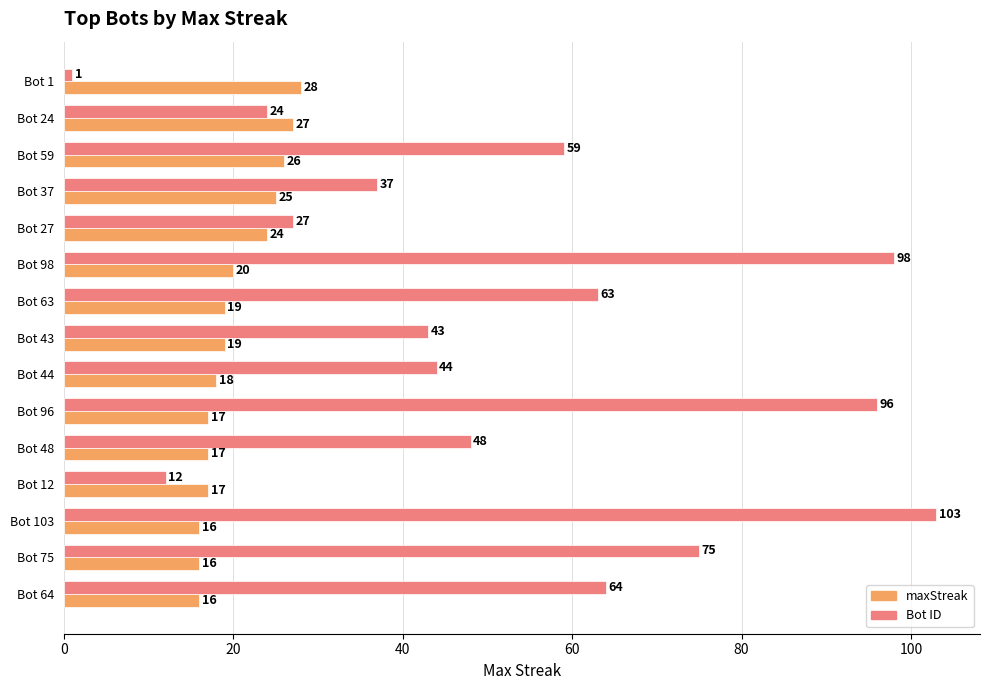

What is the total value across all series at Bot 1?

29